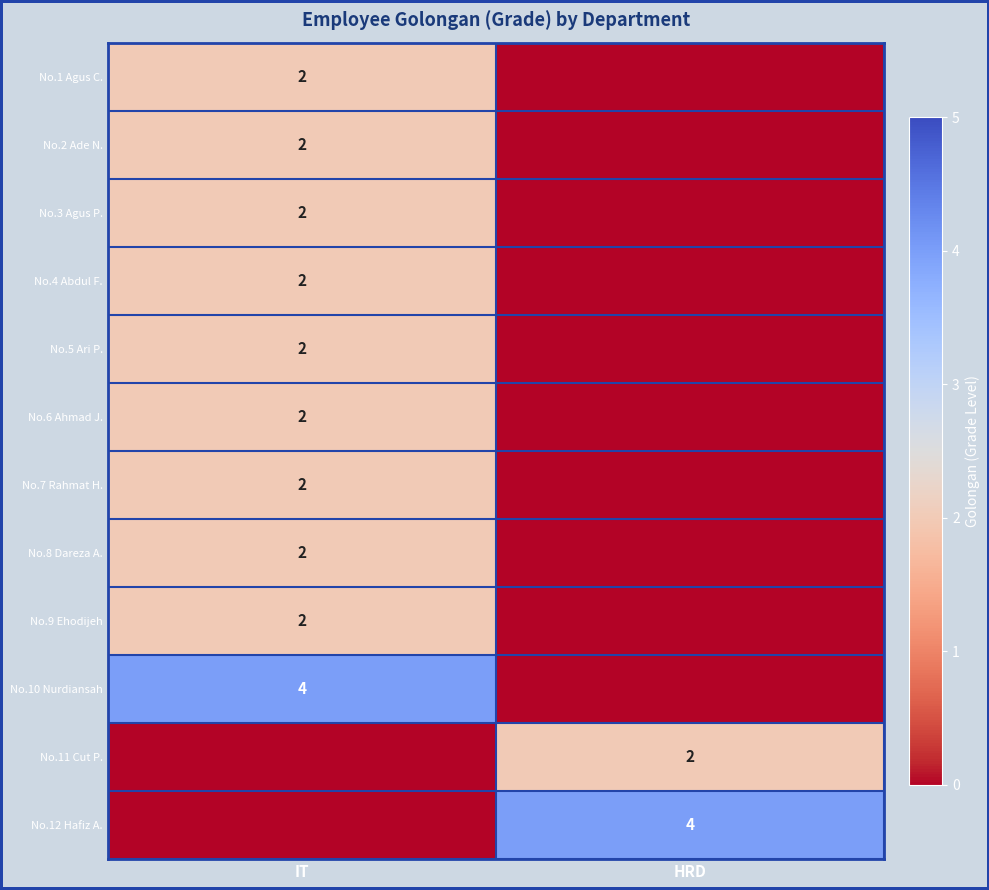

The value of No.2 Ade N. at IT is 1. True or false?

False